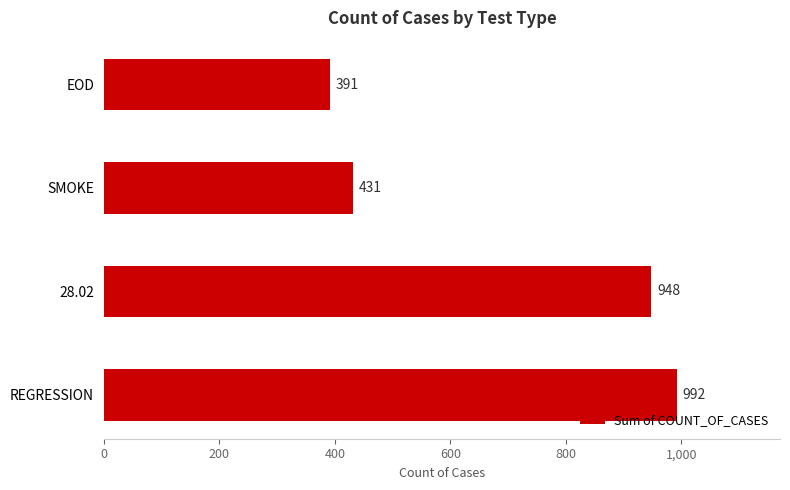

Reading bottom to top, what are all the values shown in this chart?

992	948	431	391